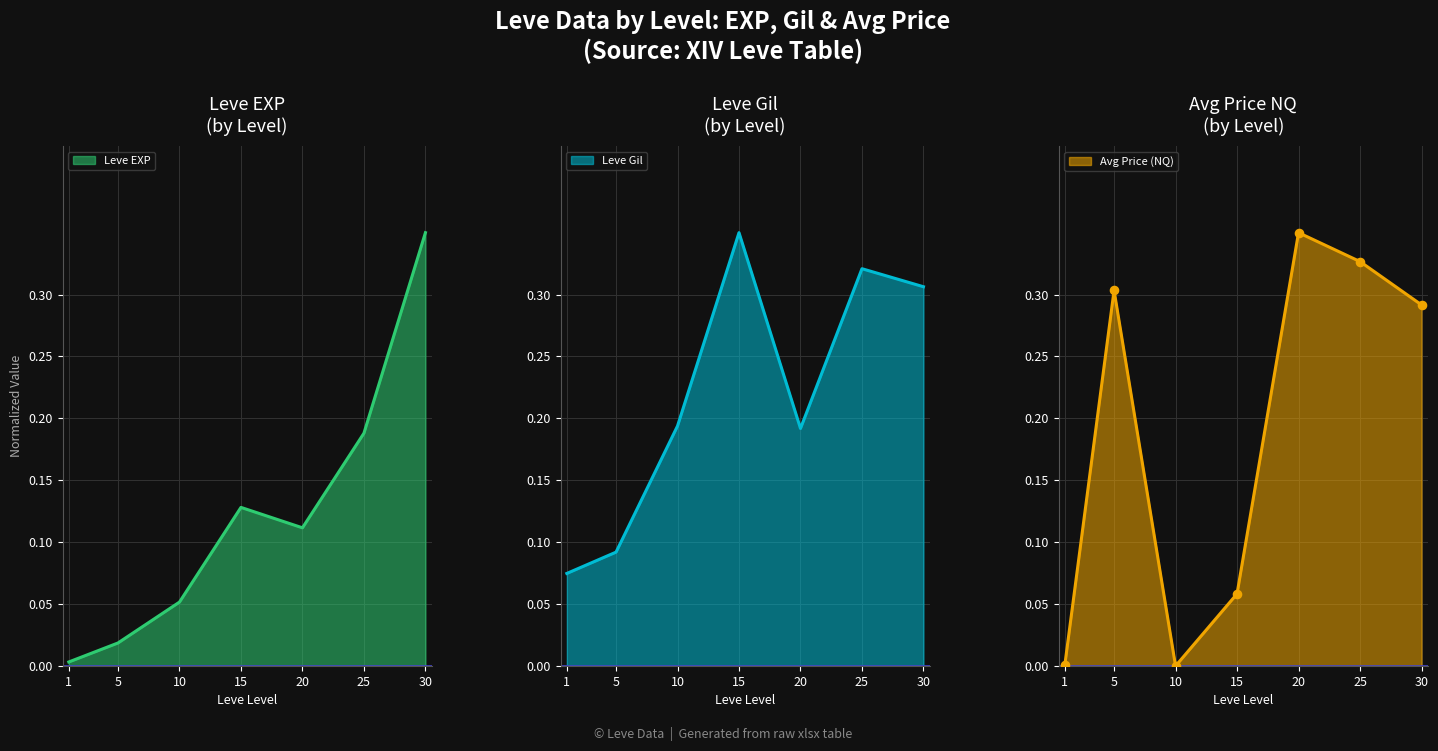

Which series has the largest Y range (max minus min)?

Leve EXP